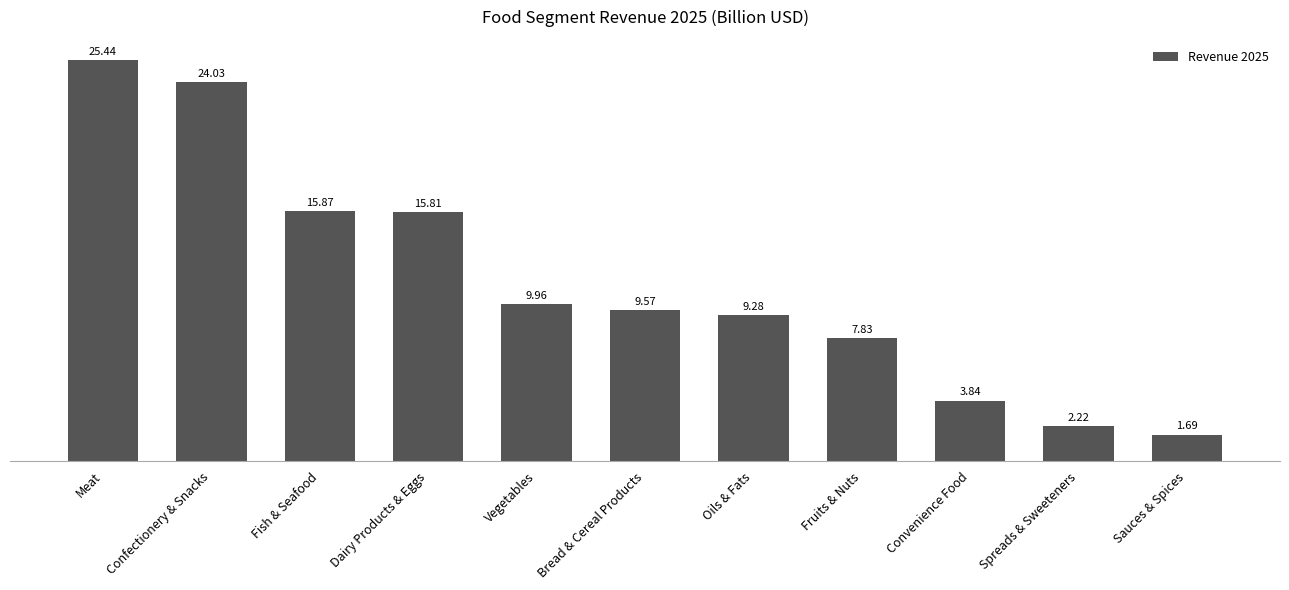

What is the sum of all values?

125.5